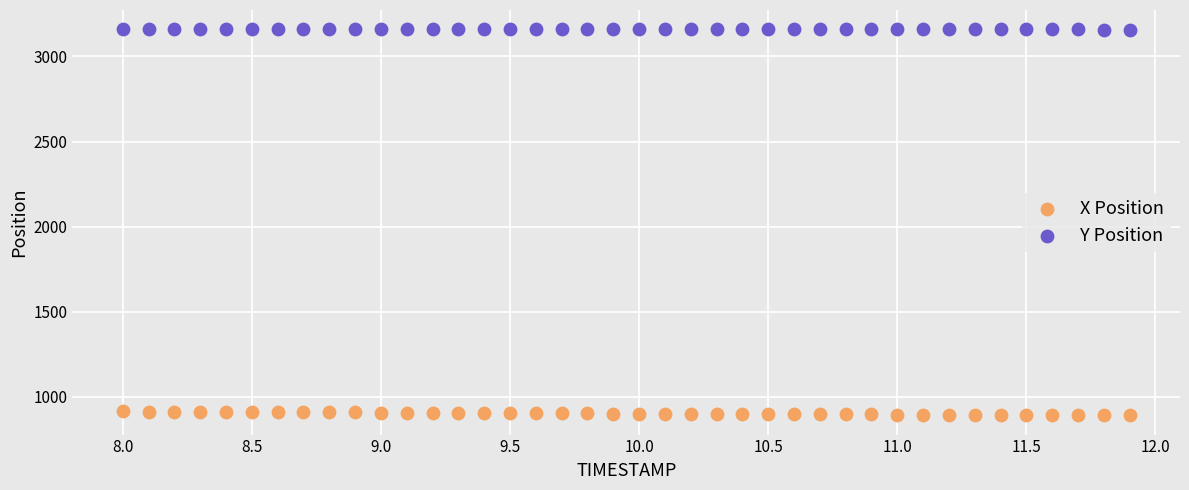

Across all data points, what is the range of Y values (max minus min)?

2268.3